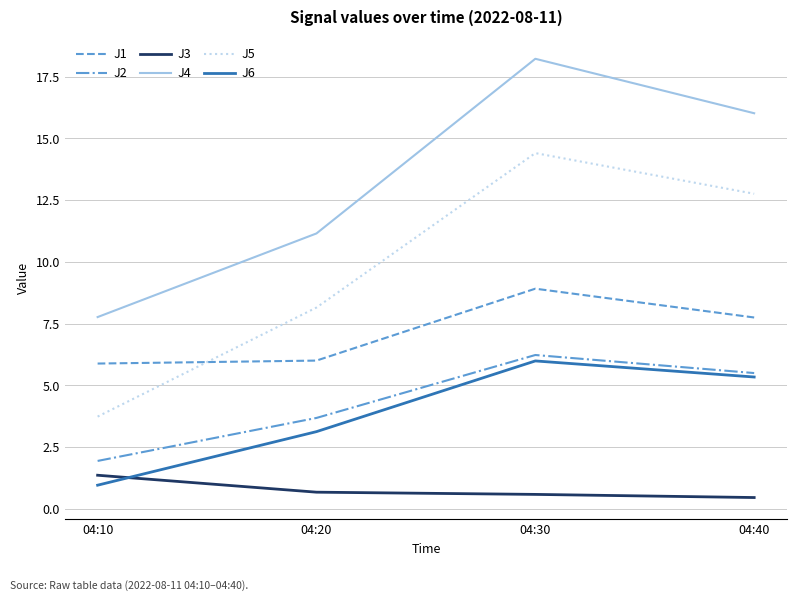

The J6 series shows 1.4 at 04:40. True or false?

False